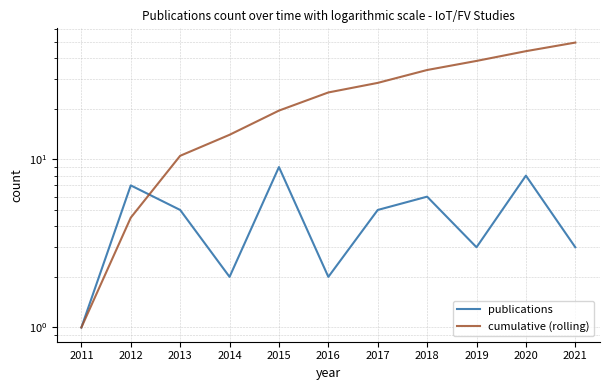

Reading right to left, list all the values displayed in this chart.

publications: 2021=3.0	2020=8.0	2019=3.0	2018=6.0	2017=5.0	2016=2.0	2015=9.0	2014=2.0	2013=5.0	2012=7.0	2011=1.0
cumulative (rolling): 2021=49.5	2020=44.0	2019=38.5	2018=34.0	2017=28.5	2016=25.0	2015=19.5	2014=14.0	2013=10.5	2012=4.5	2011=1.0